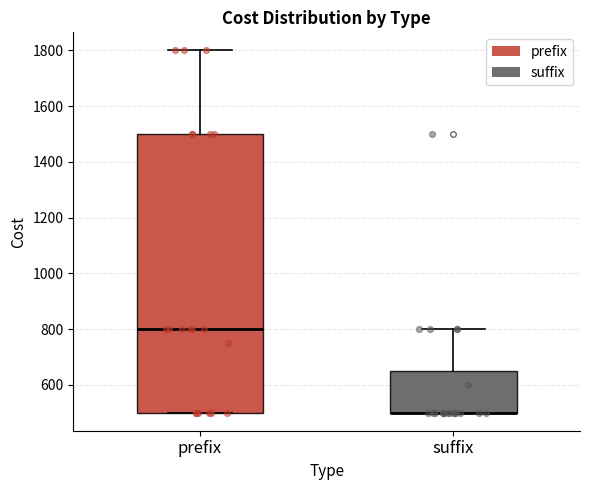

Reading left to right, transcribe this box plot: for each box, give where its median line is, the range the box spans, and where its two whiskers end, as read against the y-axis. The values are not printed on the chart, so give them approximately, as read against the axis.

prefix: median 800, box 500 to 1500, whiskers 500 to 1800
suffix: median 500 (drawn on the box's lower edge), box 500 to 660, whiskers 500 to 800